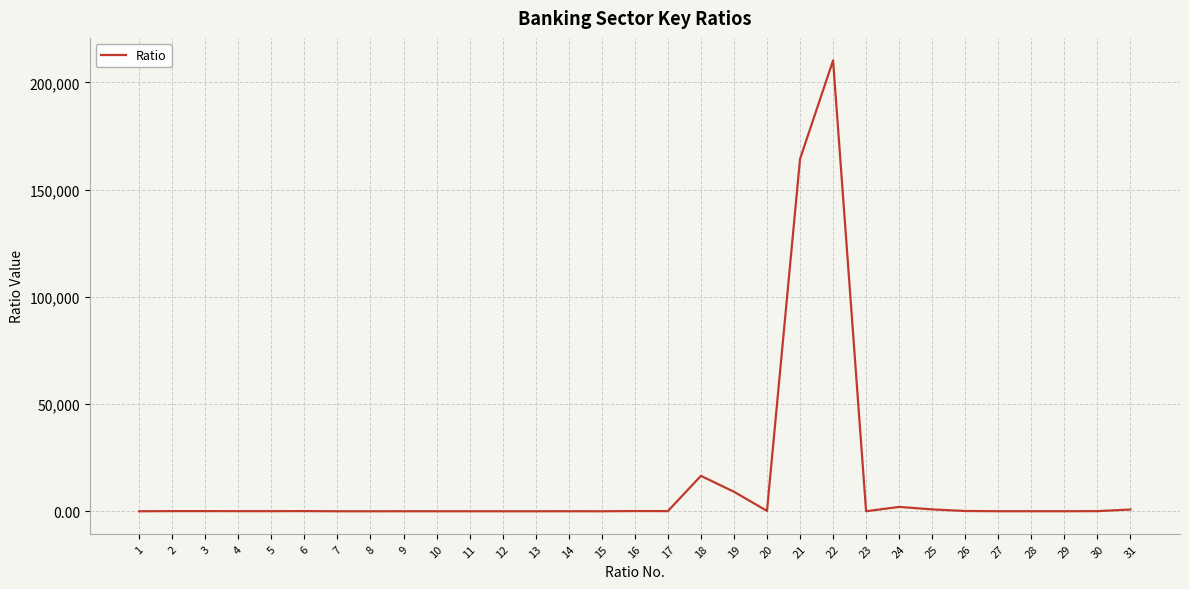

What is the greatest value displayed?

210221.4